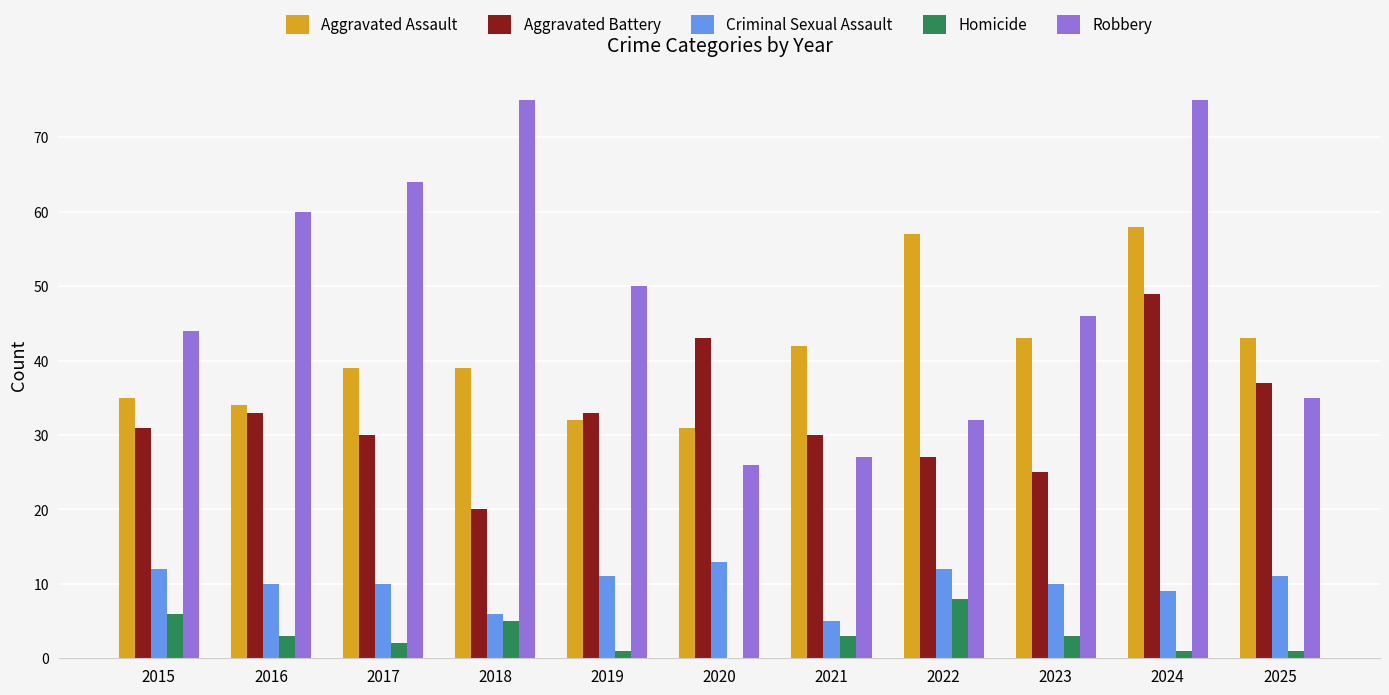

Which series has the largest range (max minus min)?

Robbery